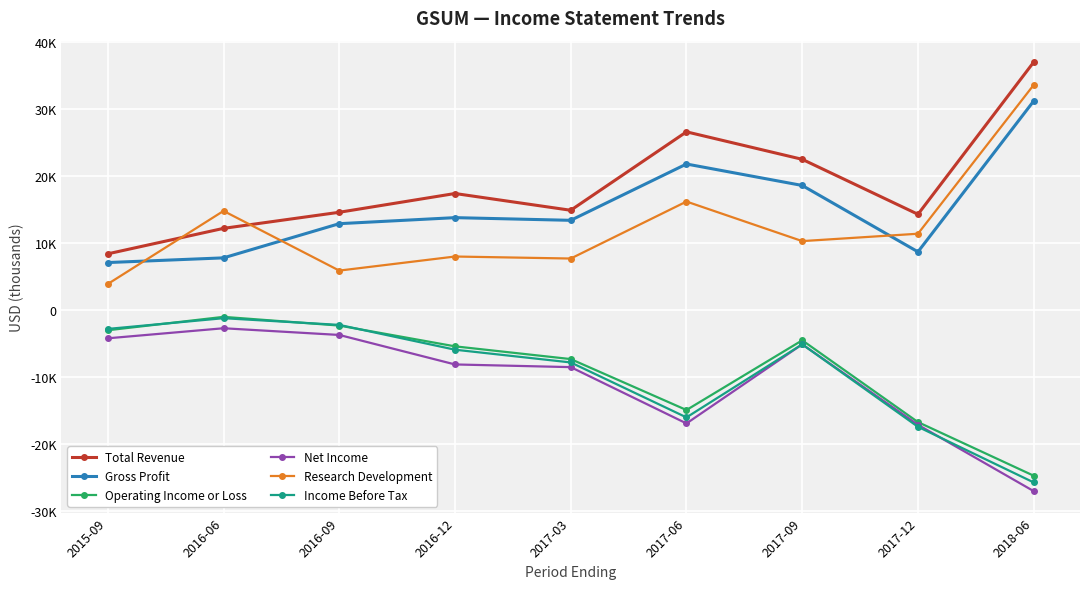

Reading left to right, transcribe all the data shown in this chart.

Total Revenue: 2015-09=8400	2016-06=12200	2016-09=14600	2016-12=17400	2017-03=14900	2017-06=26600	2017-09=22500	2017-12=14300	2018-06=37000
Gross Profit: 2015-09=7100	2016-06=7800	2016-09=12900	2016-12=13800	2017-03=13400	2017-06=21800	2017-09=18600	2017-12=8700	2018-06=31200
Operating Income or Loss: 2015-09=-3000	2016-06=-1000	2016-09=-2300	2016-12=-5400	2017-03=-7300	2017-06=-14900	2017-09=-4500	2017-12=-16700	2018-06=-24700
Net Income: 2015-09=-4200	2016-06=-2700	2016-09=-3700	2016-12=-8100	2017-03=-8500	2017-06=-16900	2017-09=-5100	2017-12=-17100	2018-06=-27000
Research Development: 2015-09=3900	2016-06=14800	2016-09=5900	2016-12=8000	2017-03=7700	2017-06=16200	2017-09=10300	2017-12=11400	2018-06=33600
Income Before Tax: 2015-09=-2800	2016-06=-1200	2016-09=-2200	2016-12=-5900	2017-03=-7800	2017-06=-16000	2017-09=-5100	2017-12=-17400	2018-06=-25700